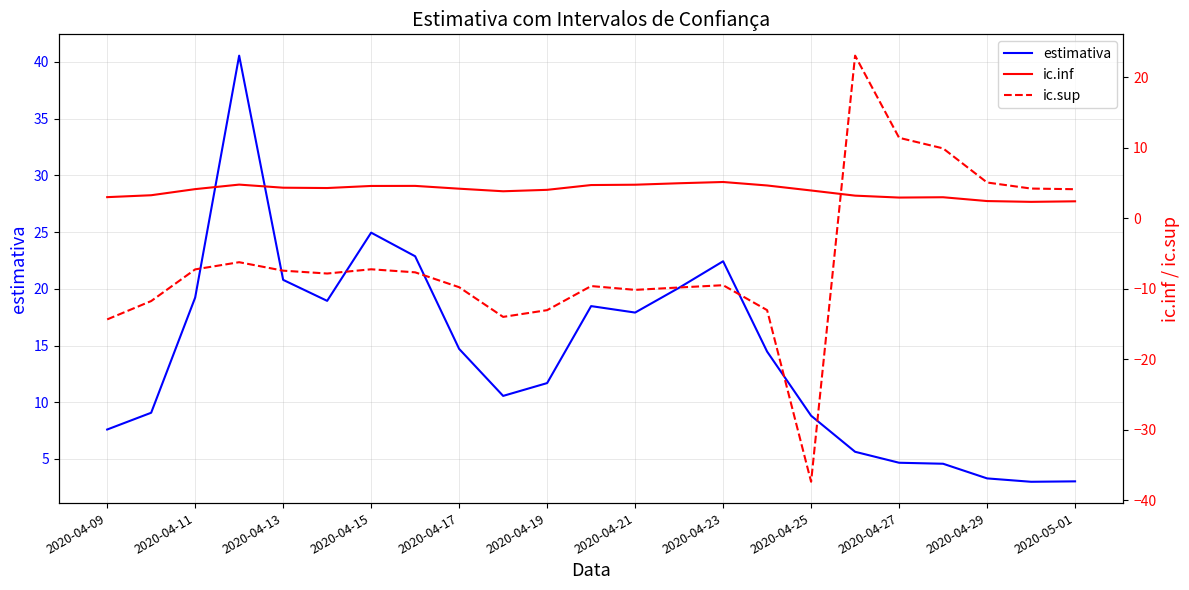

True or false: estimativa has a value of 11.7 at 2020-04-19.

True